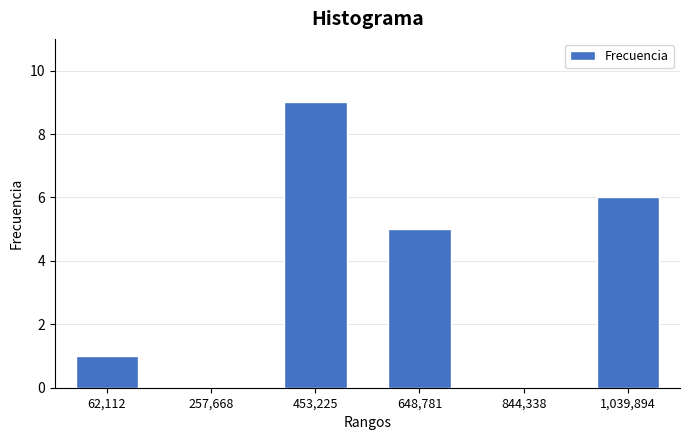

Reading left to right, extract all data points from this chart.

62,112=1	257,668=0	453,225=9	648,781=5	844,338=0	1,039,894=6